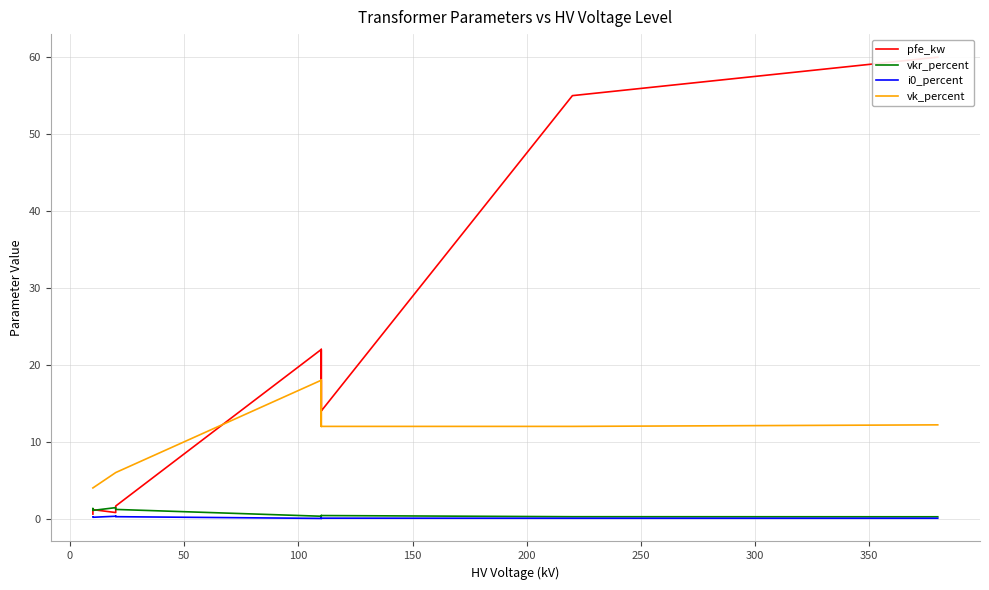

True or false: vk_percent has more than 0 interior local peaks.

True